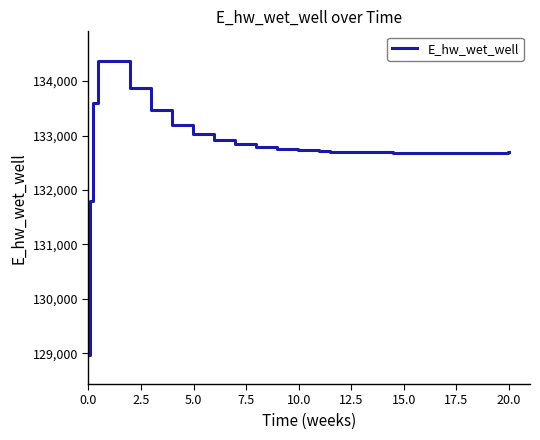

What is the smallest value displayed?

128975.5